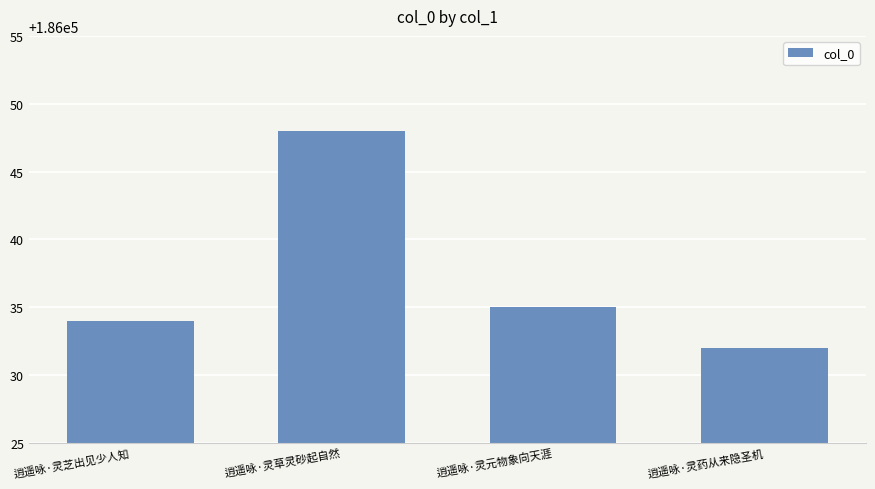

At which category does the chart reach its minimum across all series?

逍遥咏·灵药从来隐圣机